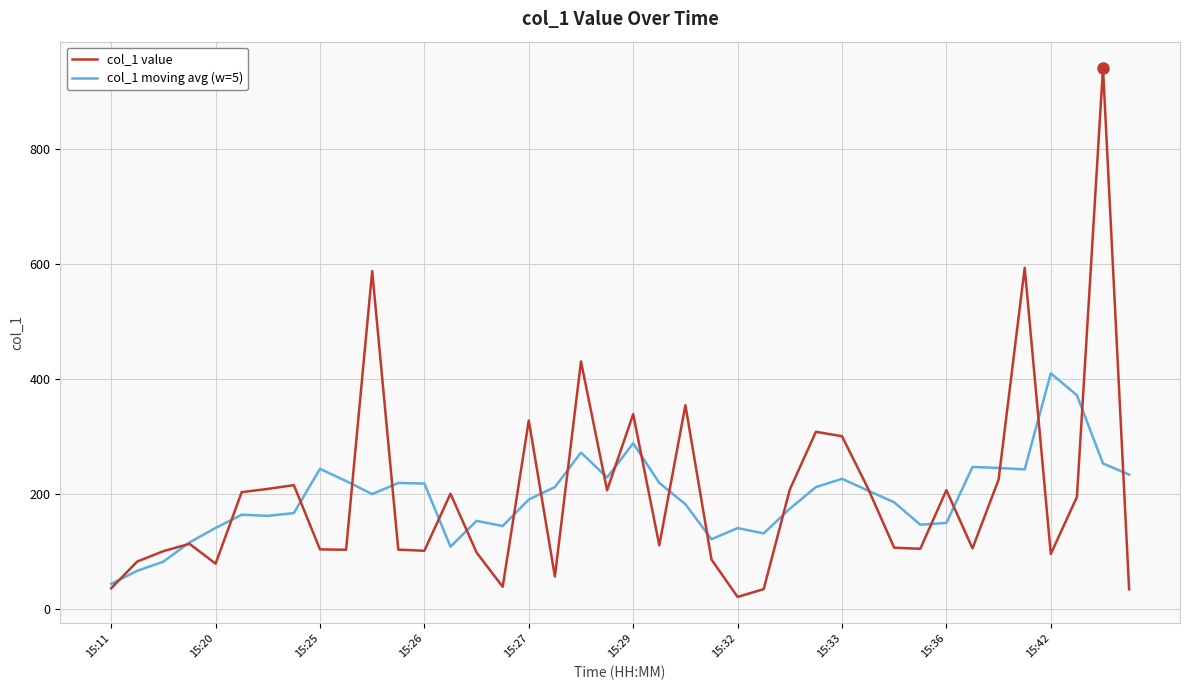

What is the minimum value for col_1 value?

21.4